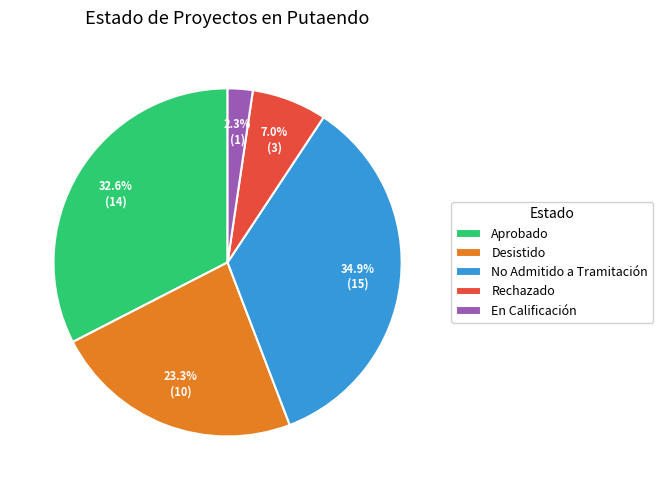

Which slice is the smallest?

En Calificación